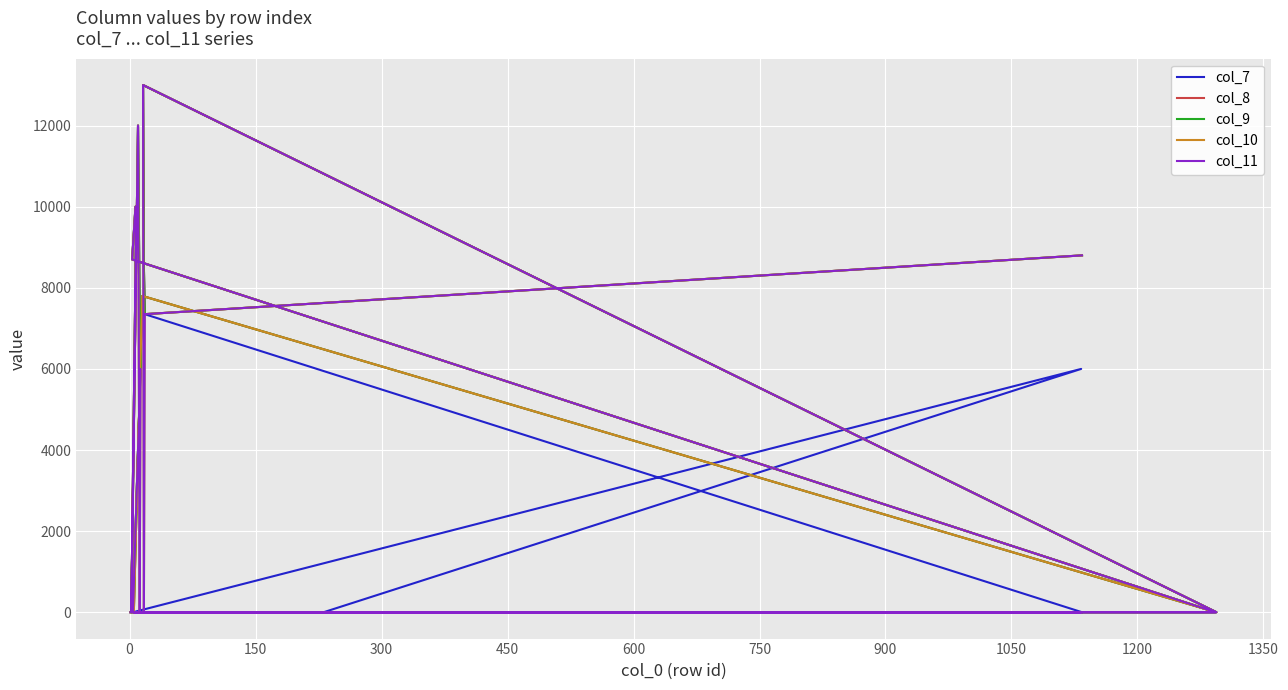

Reading right to left, transcribe all the data shown in this chart.

col_7: 0	7350	8500	13000	0	0	0	0	6000	0	6000	7200	12000	0	10000	10000	8700	0	0	0
col_8: 8800	7350	8500	13000	0	7800	0	0	0	0	6000	7200	12000	0	10000	10000	8700	0	0	0
col_9: 8800	7350	8500	13000	0	7800	0	0	0	0	6000	7200	12000	0	10000	10000	8700	0	0	0
col_10: 8800	7350	0	13000	0	7800	0	0	0	0	6000	0	12000	0	10000	10000	8700	0	0	0
col_11: 8800	7350	0	13000	0	0	0	0	0	0	6000	0	12000	0	10000	10000	8700	0	0	0